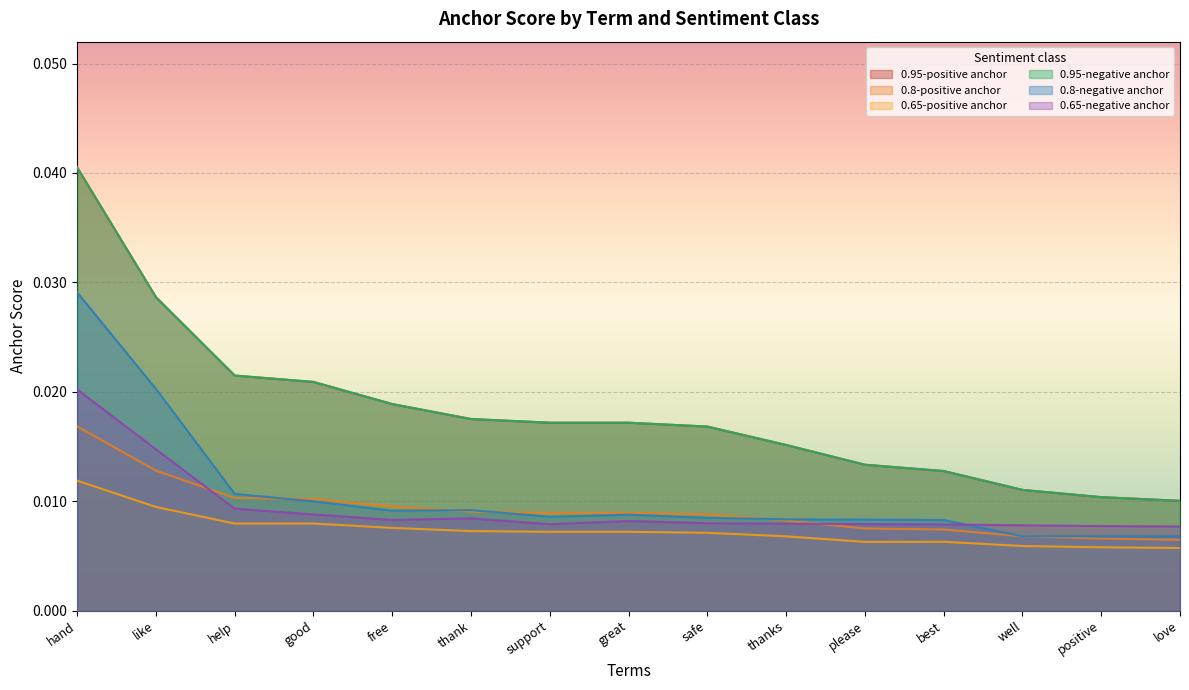

At love, list the series in order from largest to smallest.

0.95-positive anchor, 0.95-negative anchor, 0.65-negative anchor, 0.8-negative anchor, 0.8-positive anchor, 0.65-positive anchor